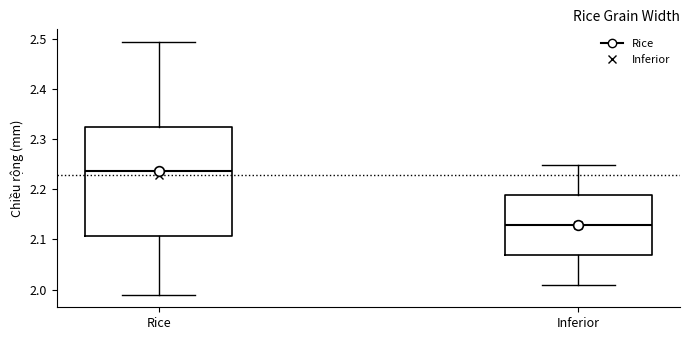

Comparing the boxes themselves (not the whiskers), which one is the tallest?

Rice